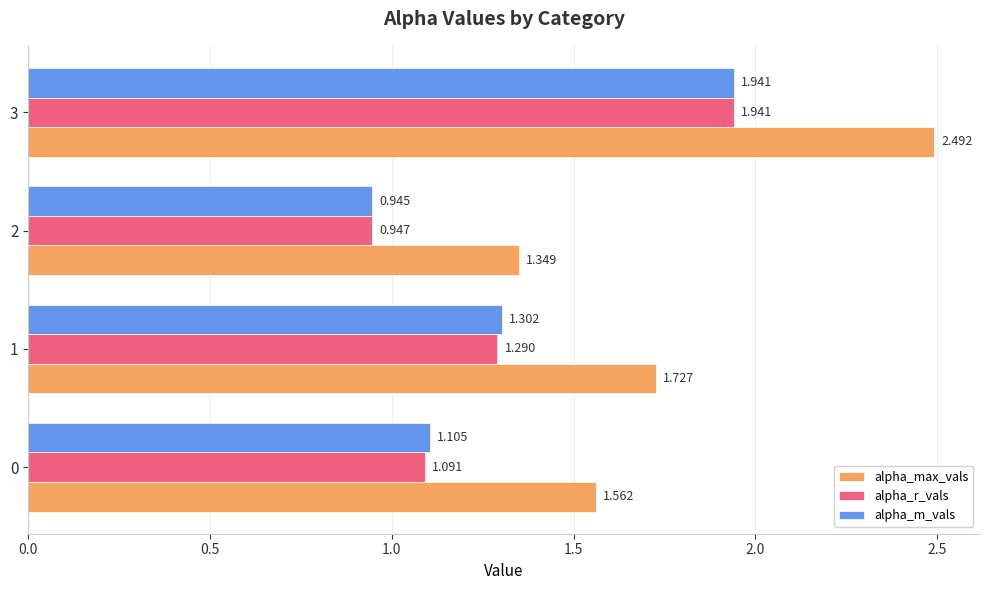

Rank the series at 0 from highest to lowest value.

alpha_max_vals, alpha_m_vals, alpha_r_vals